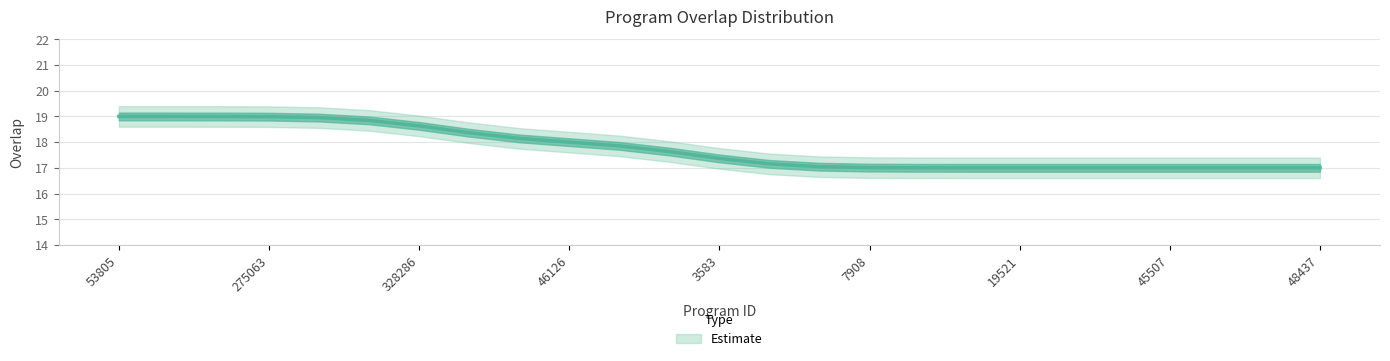

Reading right to left, extract all data points from this chart.

48437=17.0	48436=17.0	48435=17.0	45507=17.0	42708=17.0	25038=17.0	19521=17.0	19520=17.0	19519=17.0	7908=17.0	7403=17.0	6153=17.2	3583=17.4	163844=17.6	108448=17.9	46126=18.0	25753=18.1	25735=18.4	328286=18.6	305612=18.8	305031=19.0	275063=19.0	75859=19.0	75842=19.0	53805=19.0